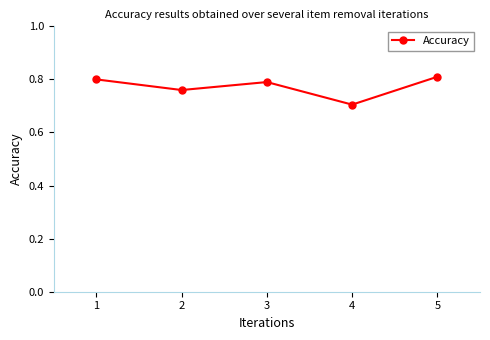

At which category does the chart reach its peak across all series?

5